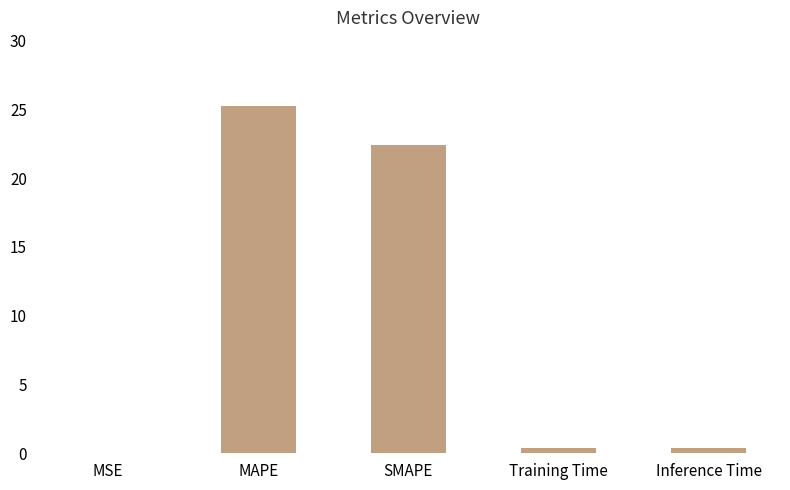

Approximately how many times larger is the value at MAPE compared to SMAPE?

1.1